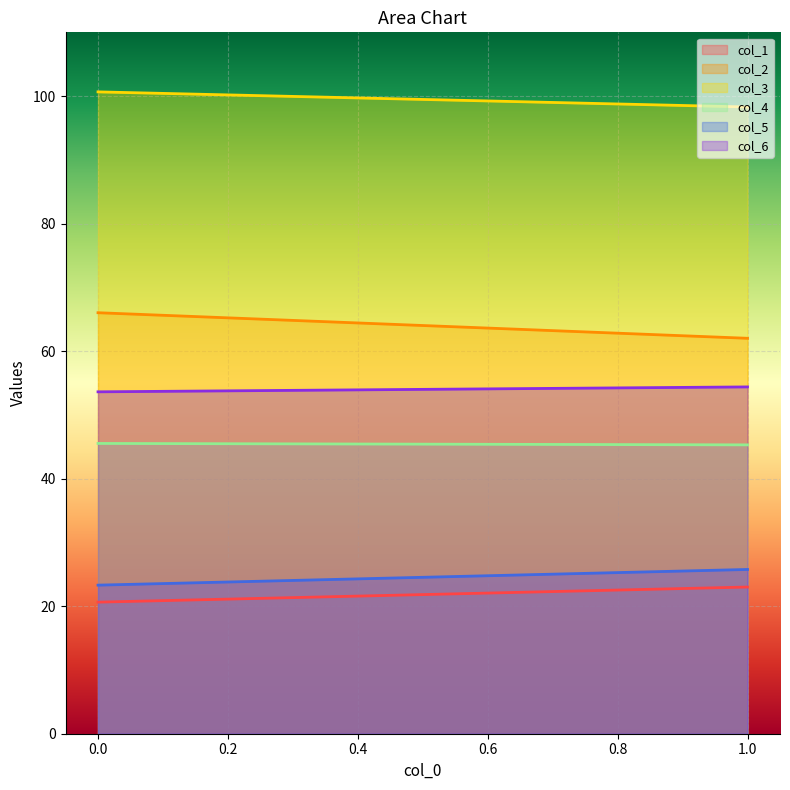

How many categories are shown in the chart?

2